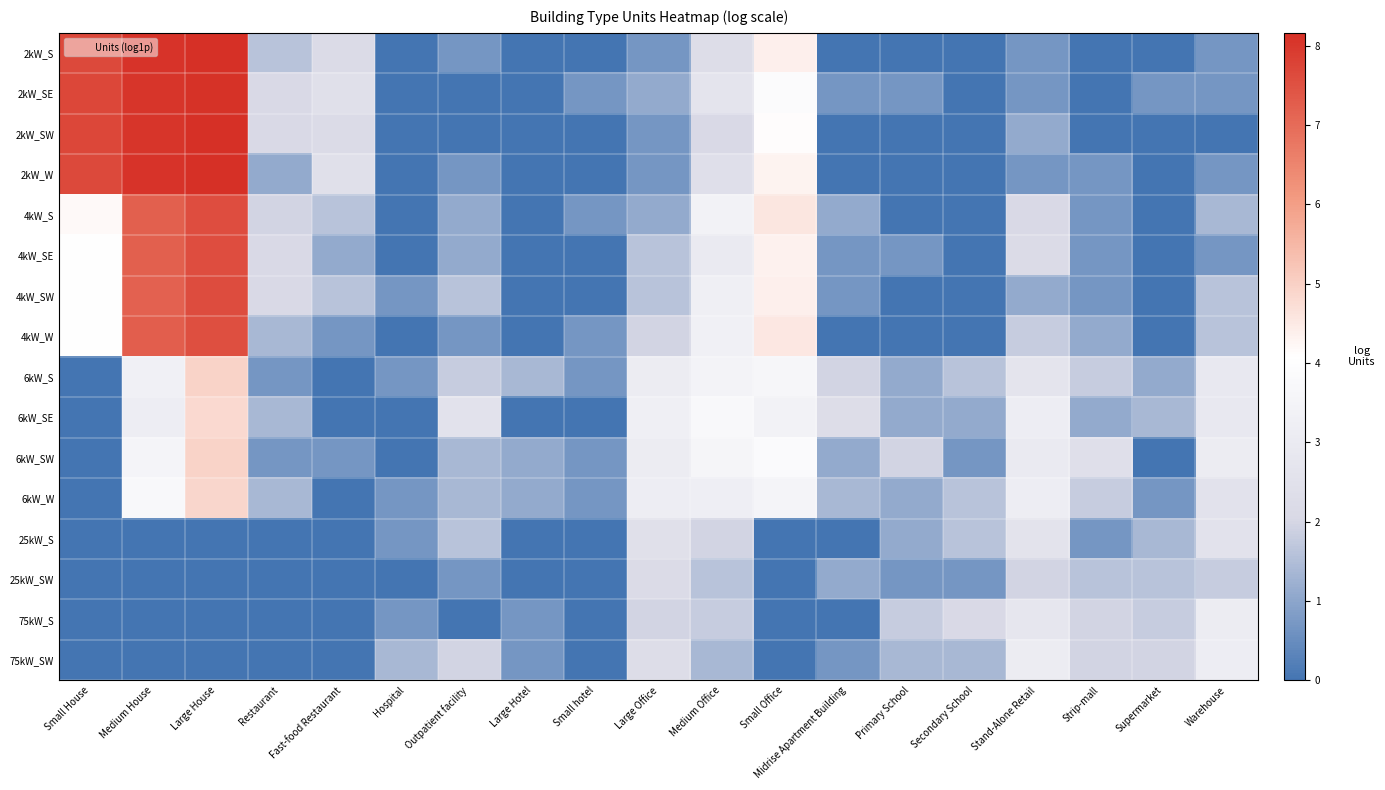

List the series in order of their peak value, highest first.

2kW_W, 2kW_S, 2kW_SW, 2kW_SE, 4kW_SW, 4kW_SE, 4kW_S, 4kW_W, 6kW_SW, 6kW_S, 6kW_W, 6kW_SE, 75kW_SW, 75kW_S, 25kW_S, 25kW_SW